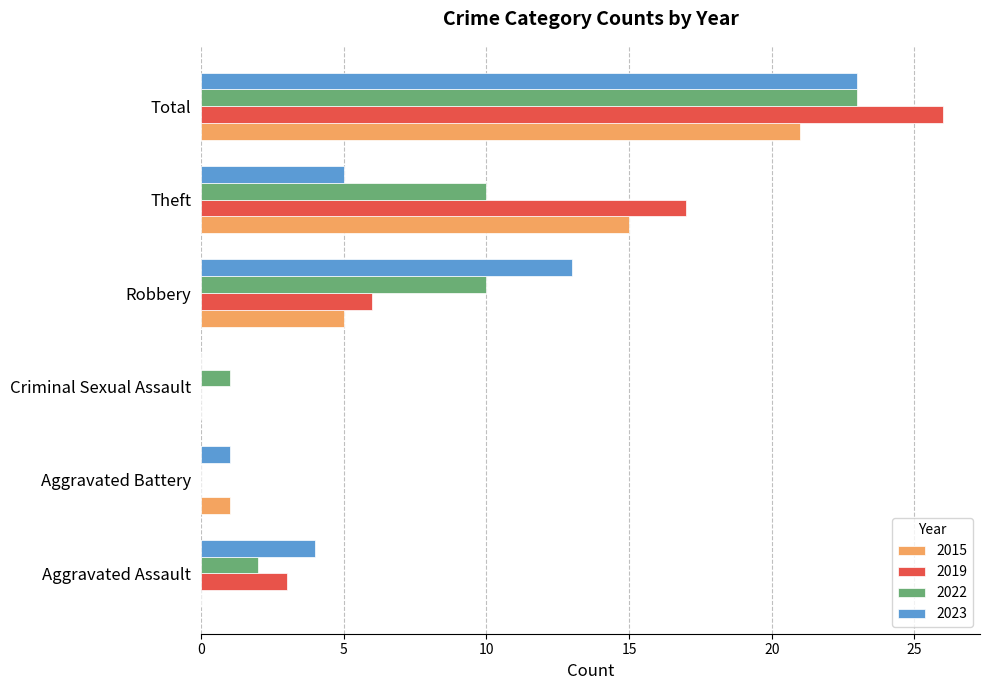

What is the total value across all series at Robbery?

34